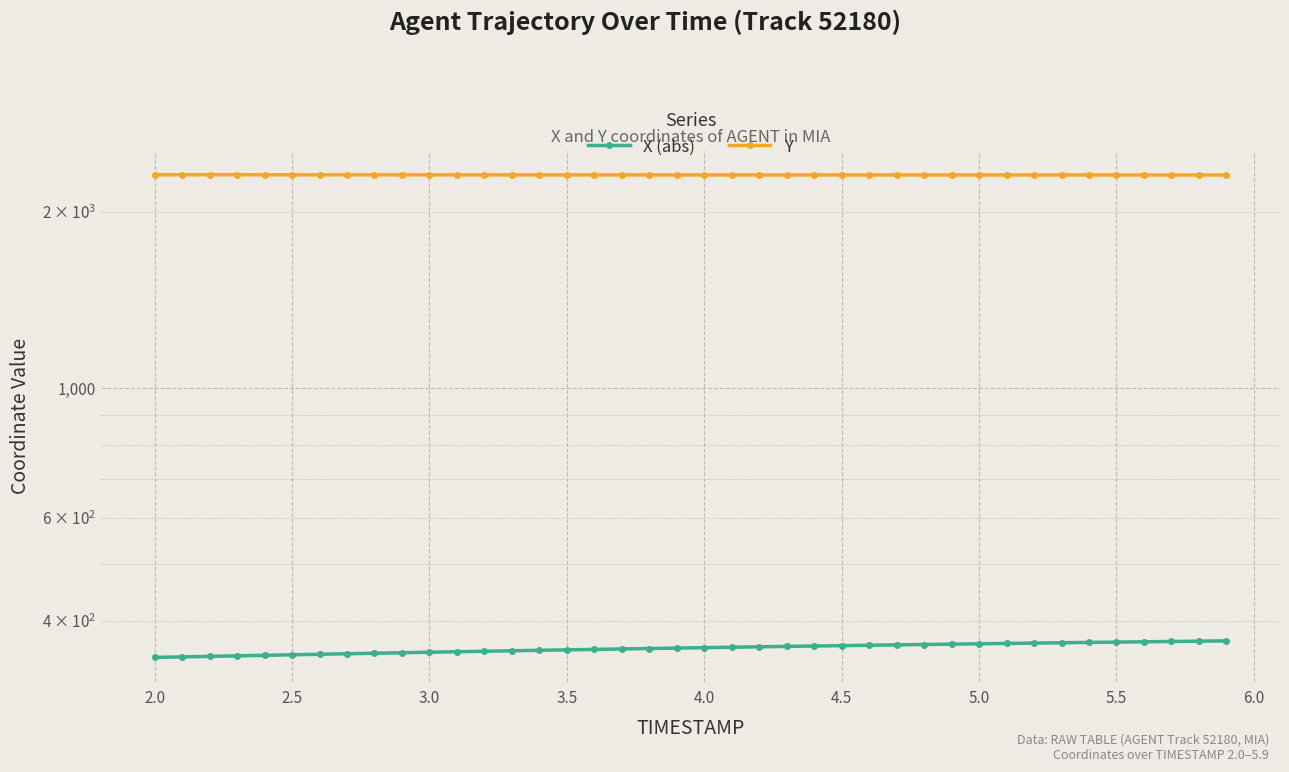

True or false: Y has more than 2 points higher than both neighbors.

False